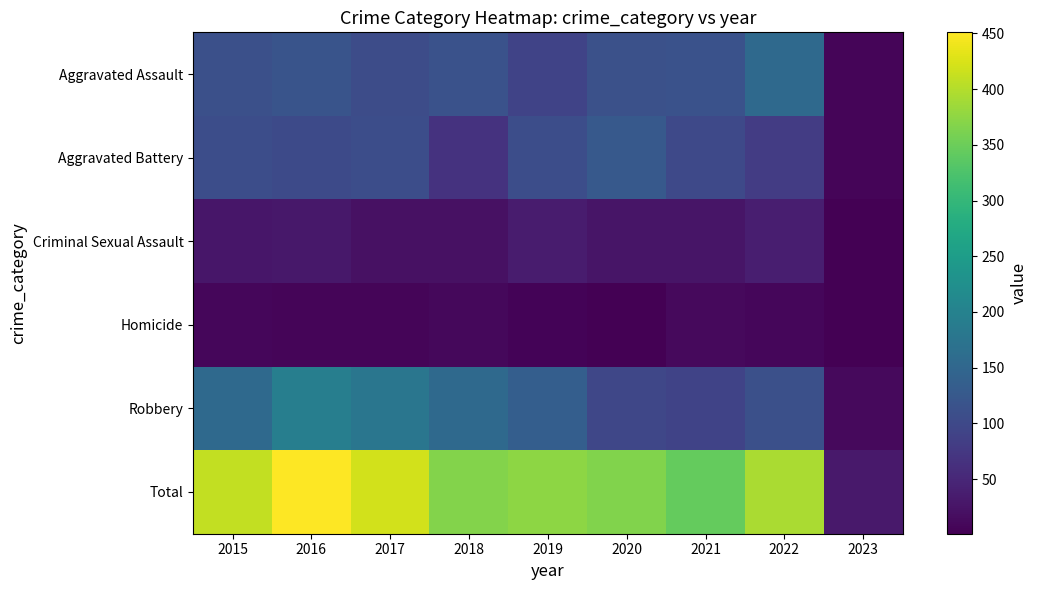

What is the total value across all series at 2022?

786